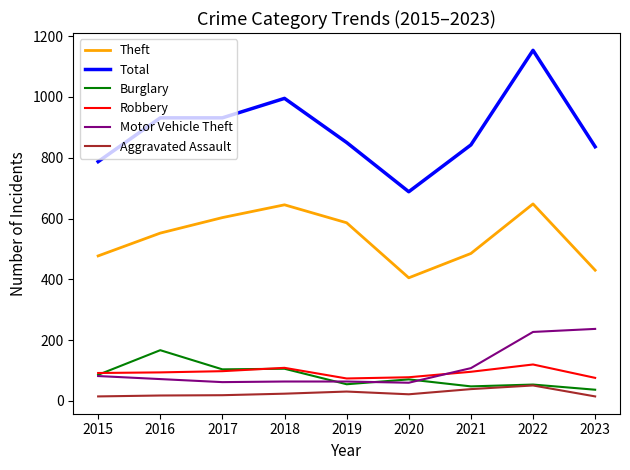

What is the total value across all series at 2016?

1834